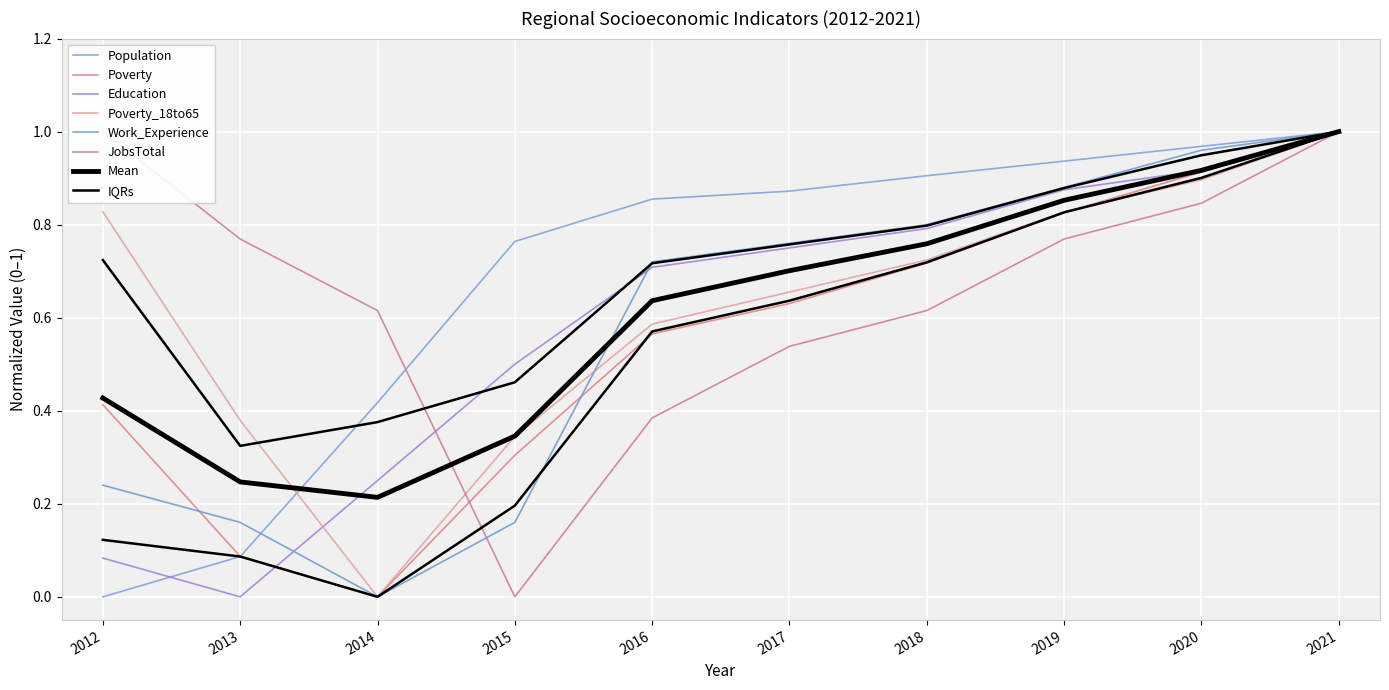

Reading right to left, transcribe all the data shown in this chart.

Population: 2021=1.0	2020=1.0	2019=0.9	2018=0.9	2017=0.9	2016=0.9	2015=0.8	2014=0.4	2013=0.1	2012=0.0
Poverty: 2021=1.0	2020=0.9	2019=0.8	2018=0.7	2017=0.6	2016=0.6	2015=0.3	2014=0.0	2013=0.1	2012=0.4
Education: 2021=1.0	2020=0.9	2019=0.9	2018=0.8	2017=0.8	2016=0.7	2015=0.5	2014=0.2	2013=0.0	2012=0.1
Poverty_18to65: 2021=1.0	2020=0.9	2019=0.8	2018=0.7	2017=0.7	2016=0.6	2015=0.3	2014=0.0	2013=0.4	2012=0.8
Work_Experience: 2021=1.0	2020=1.0	2019=0.9	2018=0.8	2017=0.8	2016=0.7	2015=0.2	2014=0.0	2013=0.2	2012=0.2
JobsTotal: 2021=1.0	2020=0.8	2019=0.8	2018=0.6	2017=0.5	2016=0.4	2015=0.0	2014=0.6	2013=0.8	2012=1.0